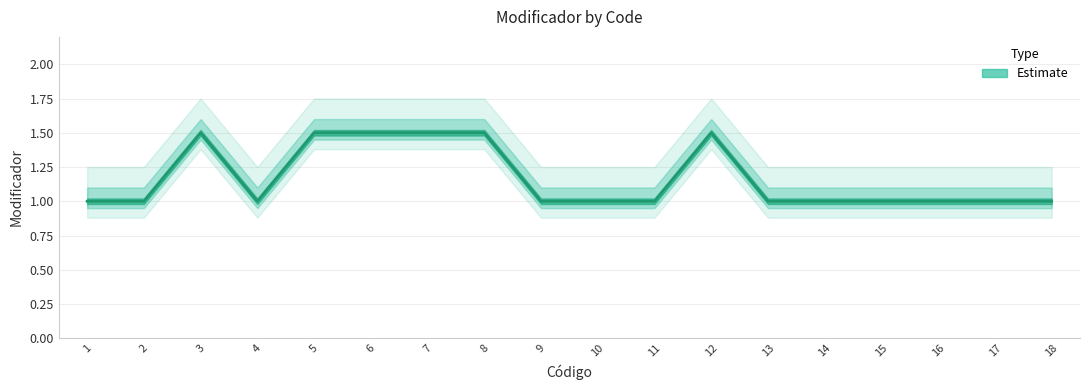

At which category does the data reach its first local peak?

3